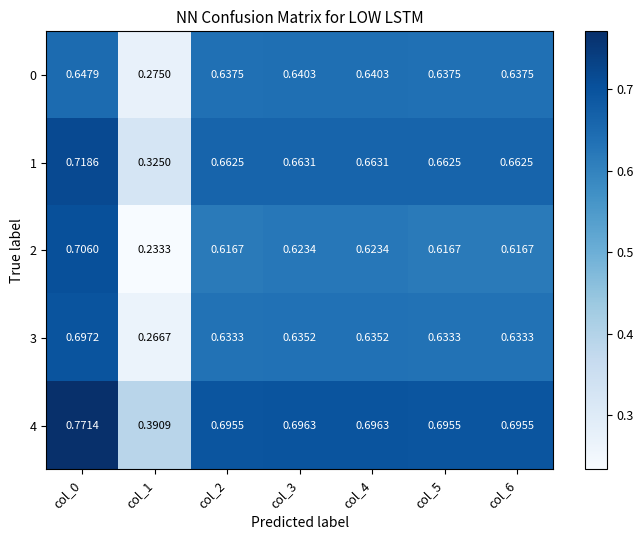

Which series has the largest range (max minus min)?

2